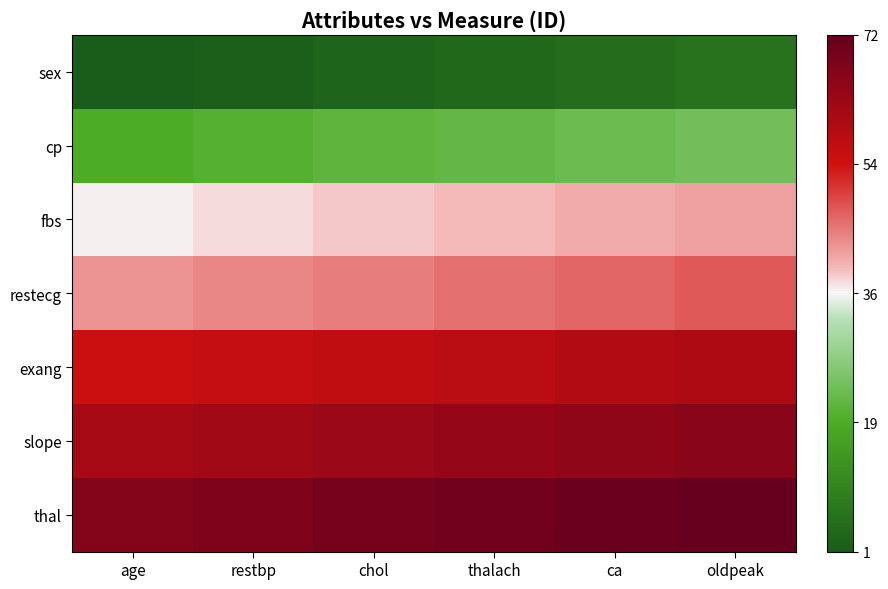

Which has a higher value, age or thalach?

thalach